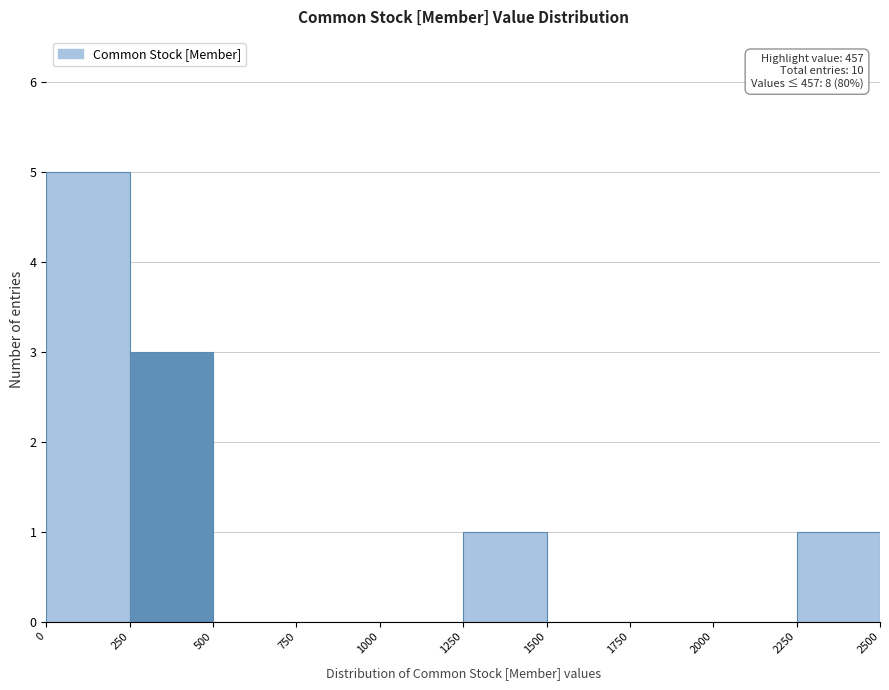

Over which range of the x-axis is the bar tallest?

0 to 250